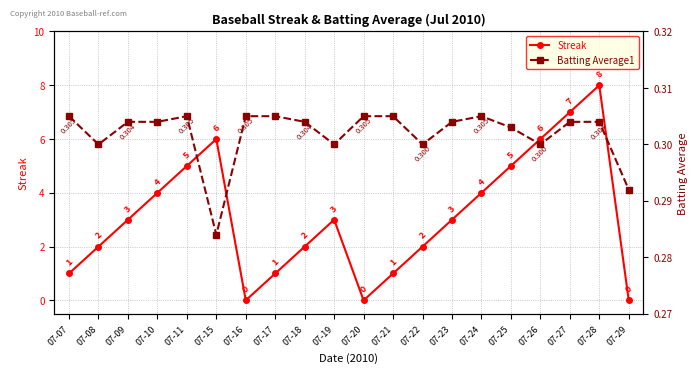

Reading left to right, extract all data points from this chart.

Streak: 1.0	2.0	3.0	4.0	5.0	6.0	0.0	1.0	2.0	3.0	0.0	1.0	2.0	3.0	4.0	5.0	6.0	7.0	8.0	0.0
Batting Average1: 0.3	0.3	0.3	0.3	0.3	0.3	0.3	0.3	0.3	0.3	0.3	0.3	0.3	0.3	0.3	0.3	0.3	0.3	0.3	0.3